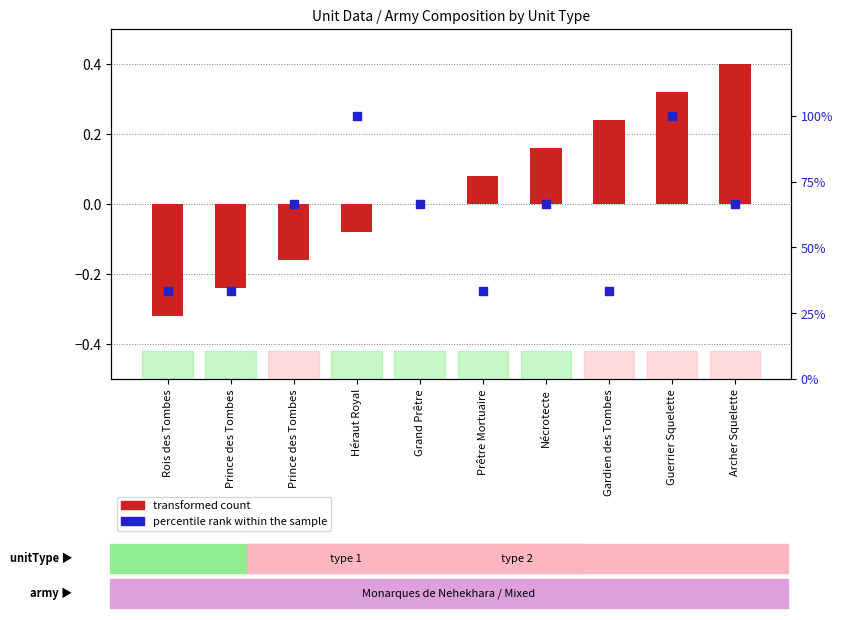

What are all the series names shown in the legend?

transformed count, percentile rank within the sample